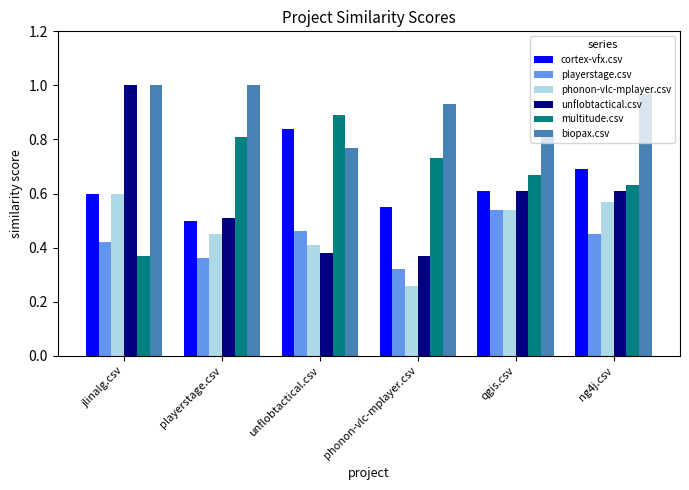

List the labels in order of multitude.csv value, largest first.

unflobtactical.csv, playerstage.csv, phonon-vlc-mplayer.csv, qgis.csv, ng4j.csv, jlinalg.csv